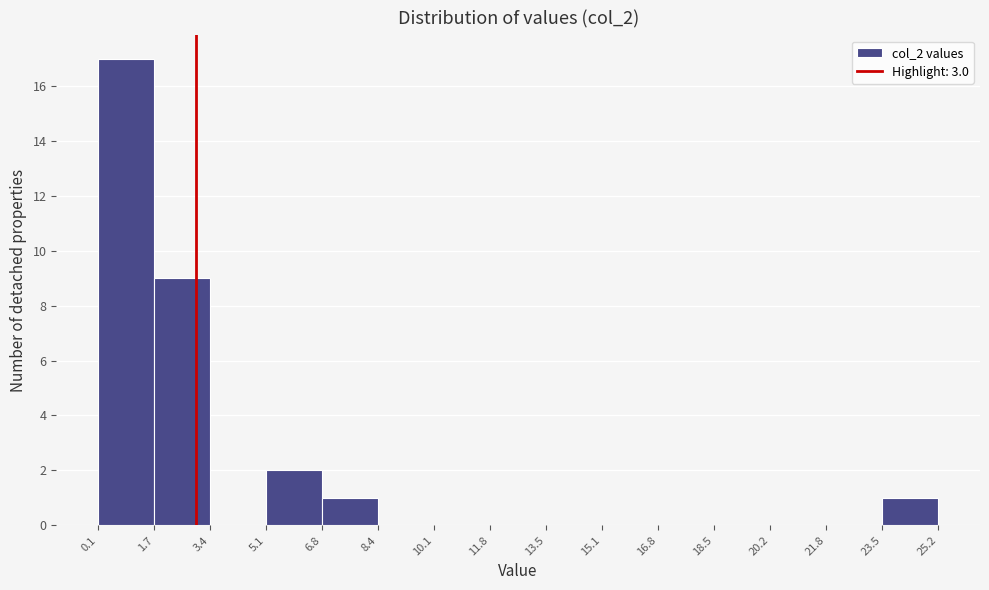

Which range on the x-axis has the tallest bar?

0.1 to 1.7